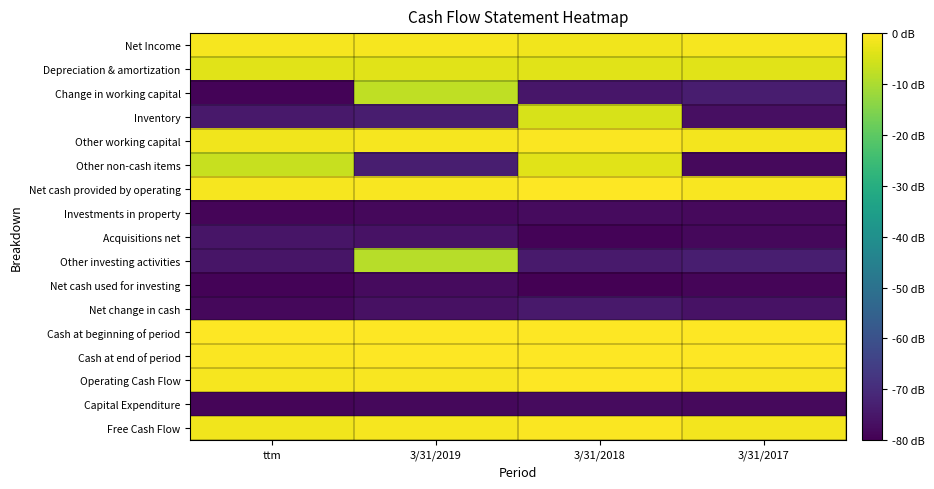

Between 3/31/2019 and 3/31/2017, which series saw the biggest shift?

Change in working capital